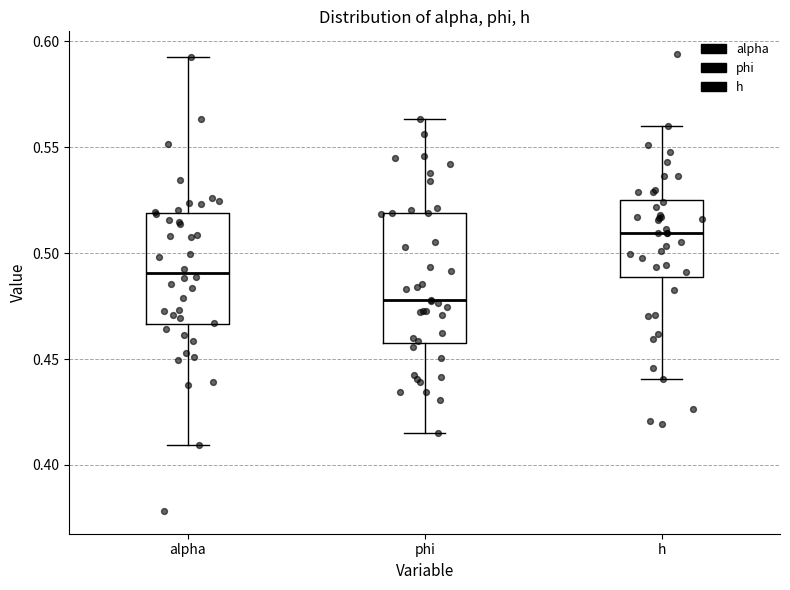

Where is the upper edge of the box for alpha on the y-axis? The values are not printed on the chart, so give them approximately, as read against the axis.

0.520